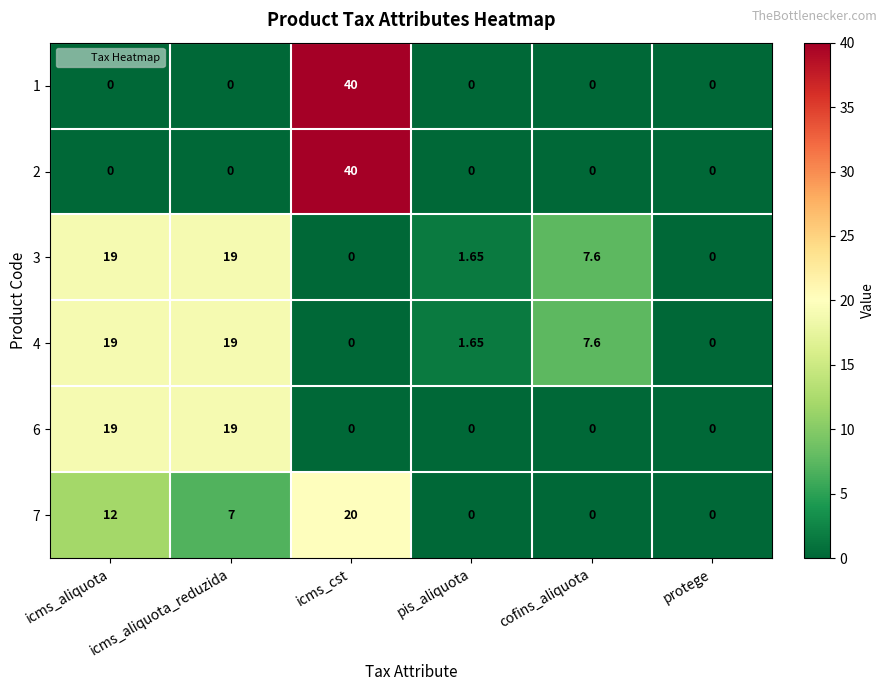

What is the difference between the highest and lowest values at icms_cst?

40.0